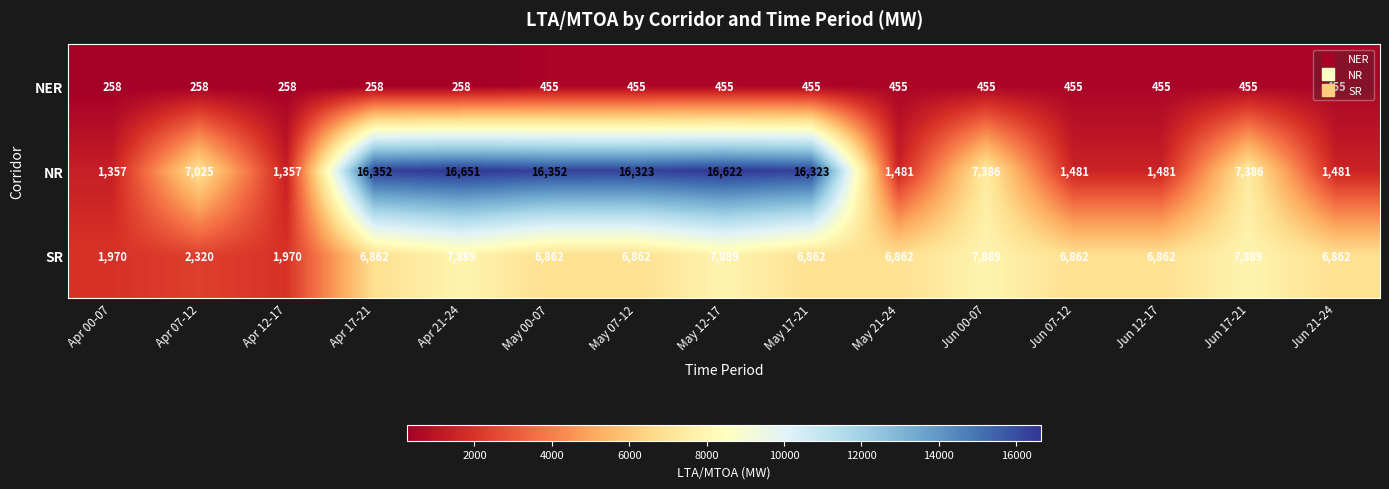

What is the difference between the NR values at Apr 21-24 and Jun 21-24?

15170